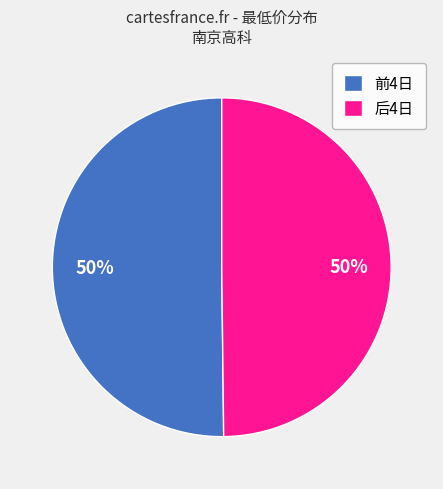

To the nearest percent, what portion does 前4日 represent?

50%